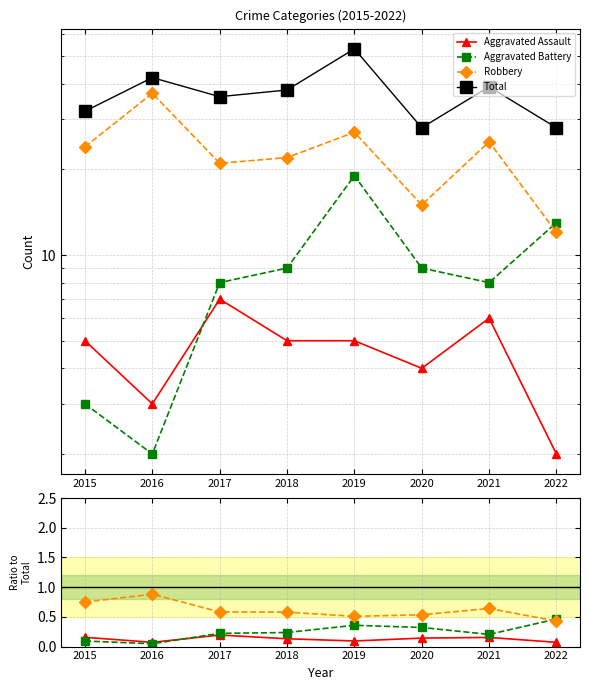

True or false: Robbery and Aggravated Assault cross at least once.

False